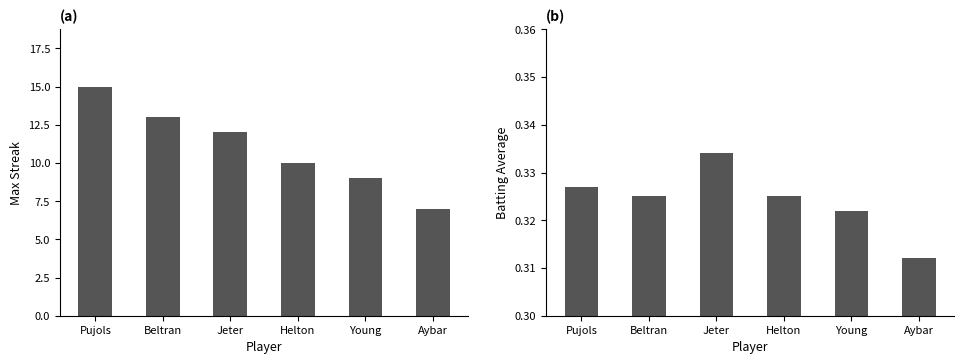

What are all the series names shown in the legend?

Max Streak, Batting Average